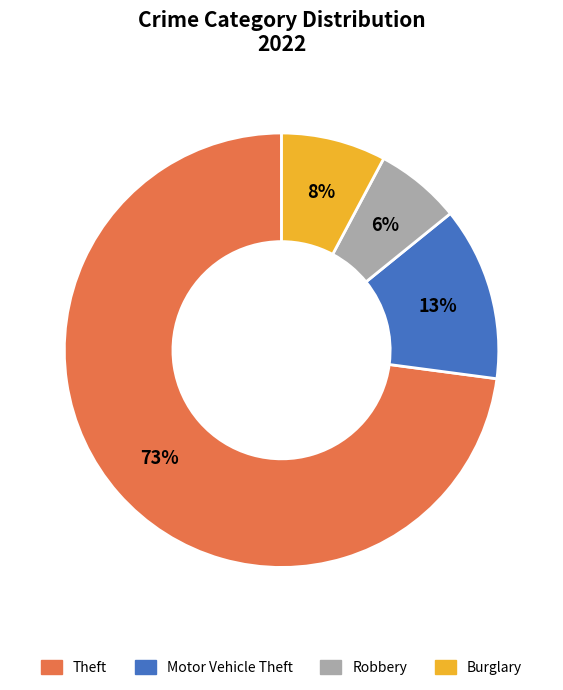

To the nearest percent, what is the average slice percentage?

25%